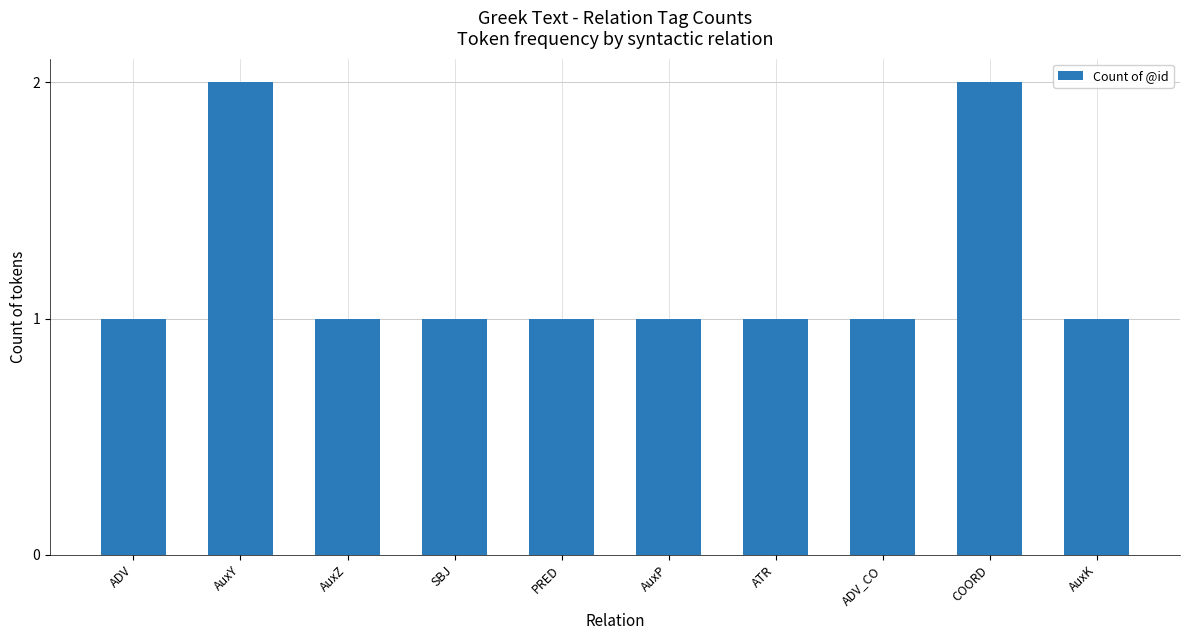

What is the label of the 8th bar from the left?

ADV_CO